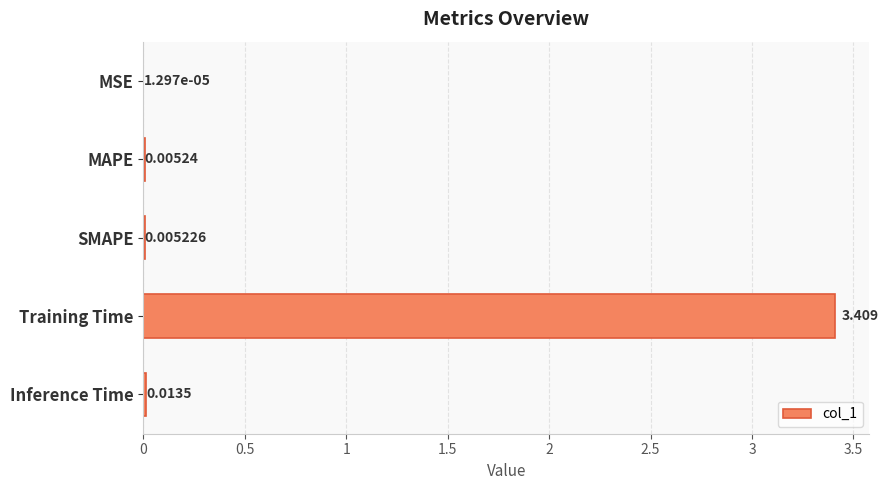

Does the chart contain stacked bars?

No